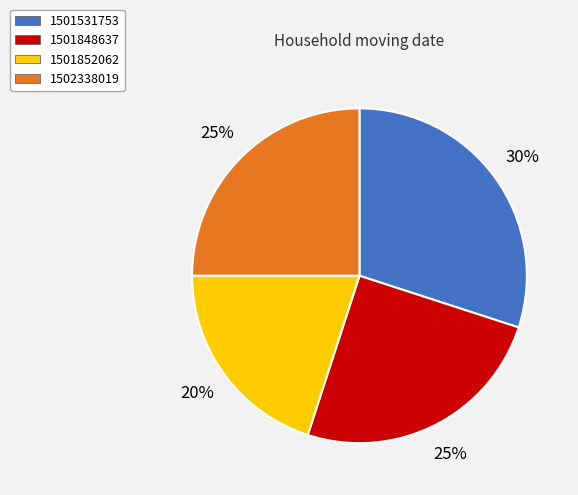

Which category has the smallest portion of the pie?

1501852062